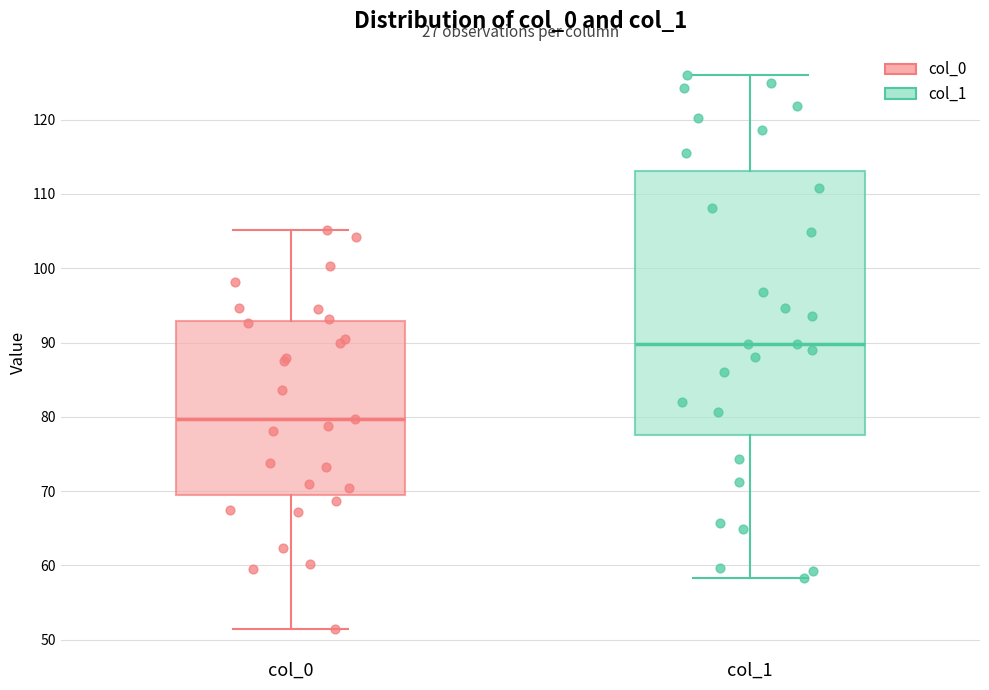

Where does the upper whisker of the box for col_1 end on the y-axis? The values are not printed on the chart, so give them approximately, as read against the axis.

126